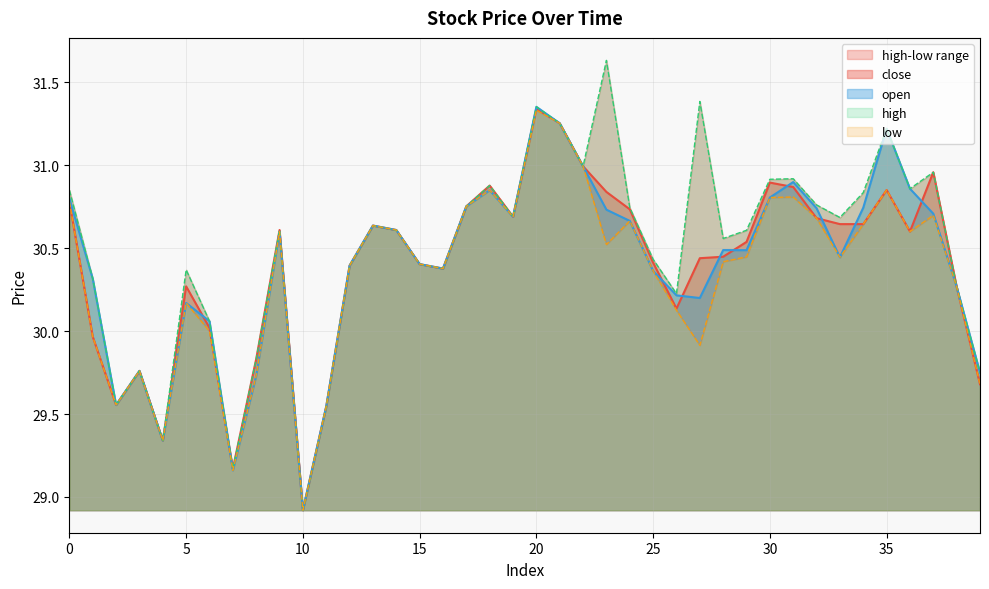

Rank the categories by high value from lowest to highest.

10, 7, 4, 11, 2, 39, 3, 8, 6, 26, 38, 1, 5, 16, 12, 15, 25, 28, 29, 9, 14, 13, 33, 19, 24, 17, 32, 34, 0, 36, 18, 30, 31, 37, 22, 35, 21, 20, 27, 23